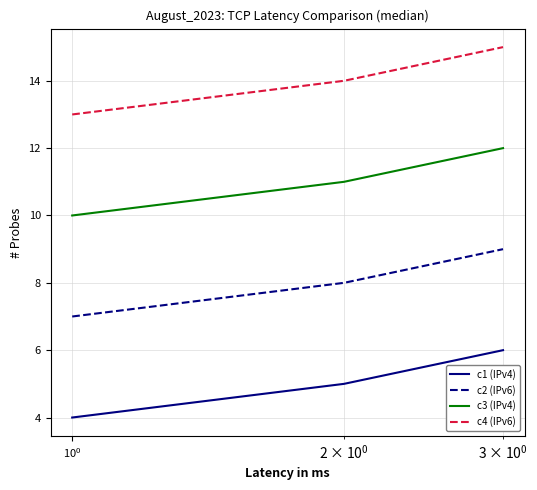

How many lines are shown in the chart?

4